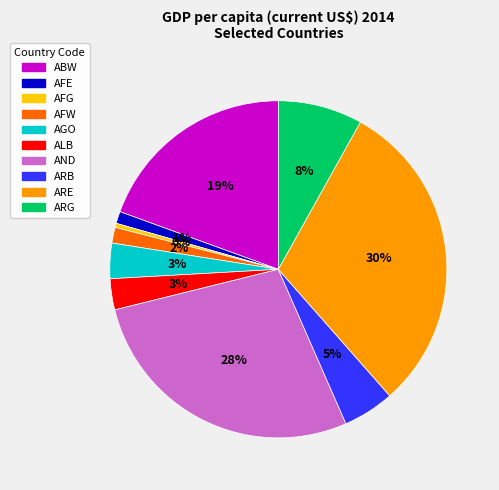

Count the number of slices in the pie.

10